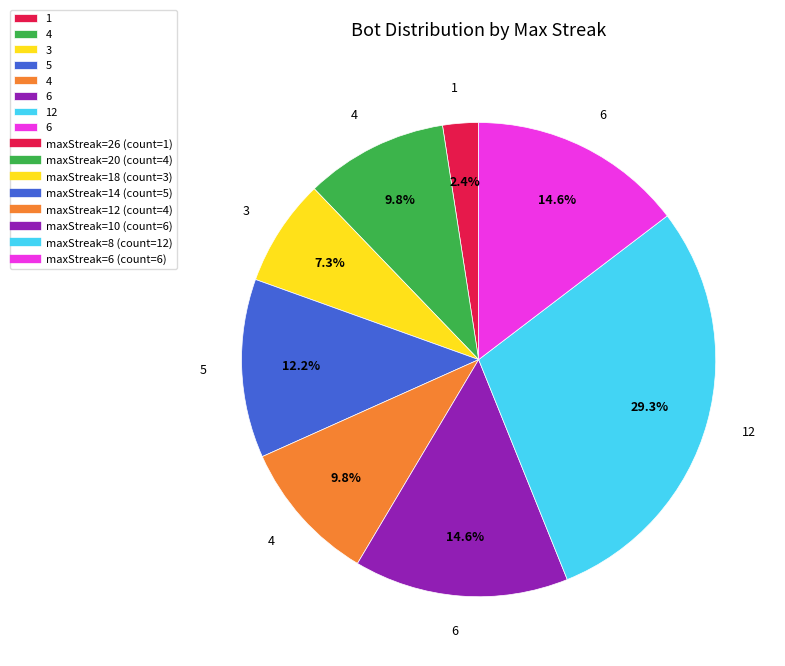

Is there a majority slice in this chart?

No